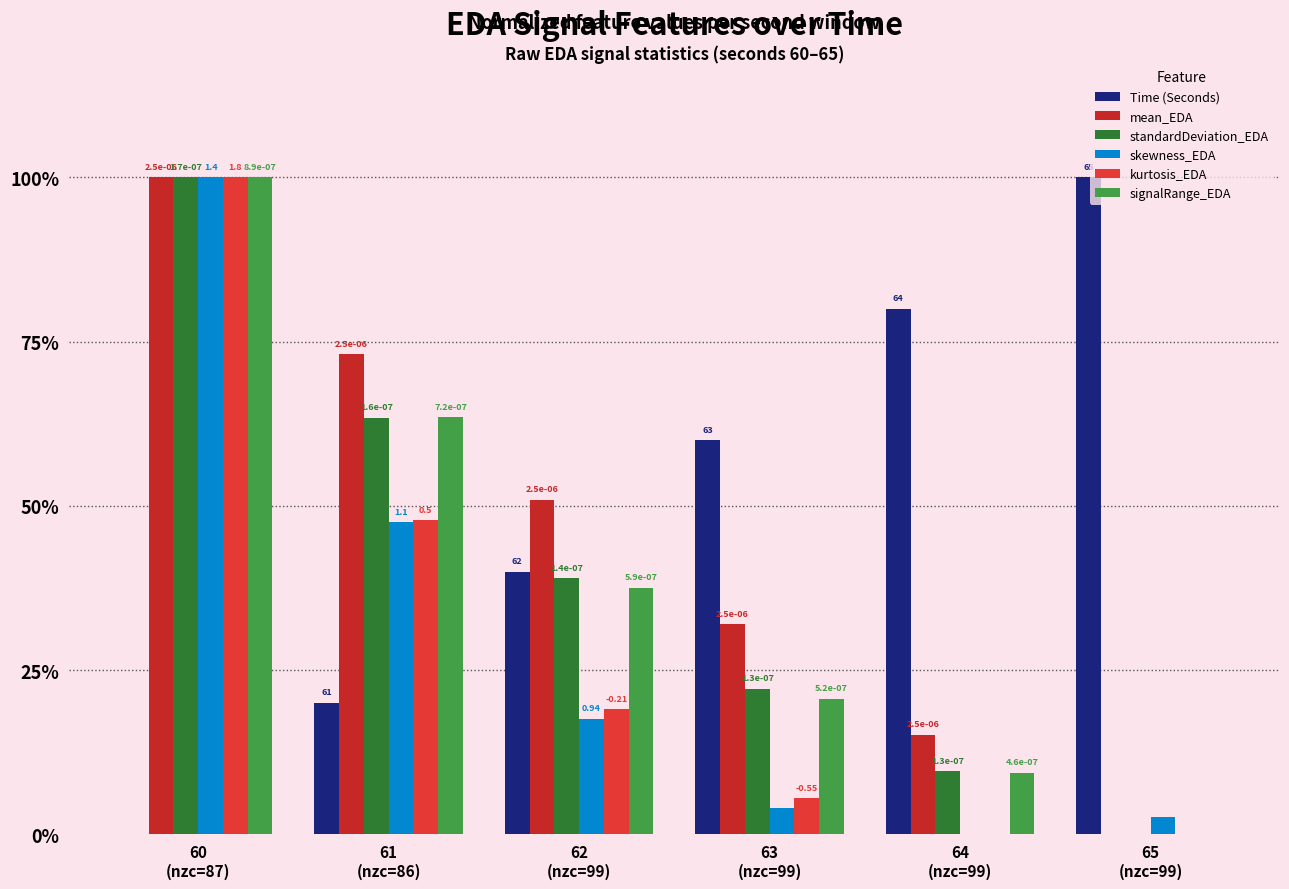

What is the sum of all standardDeviation_EDA values?

2.3